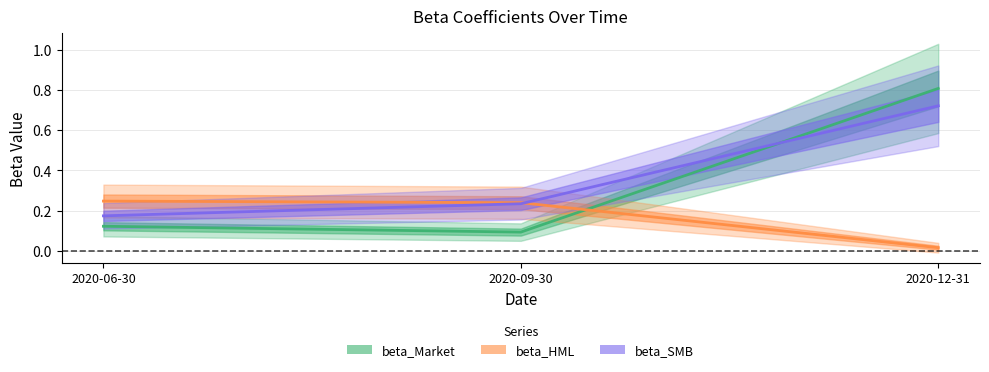

What is the total value across all series at 2020-09-30?

0.6